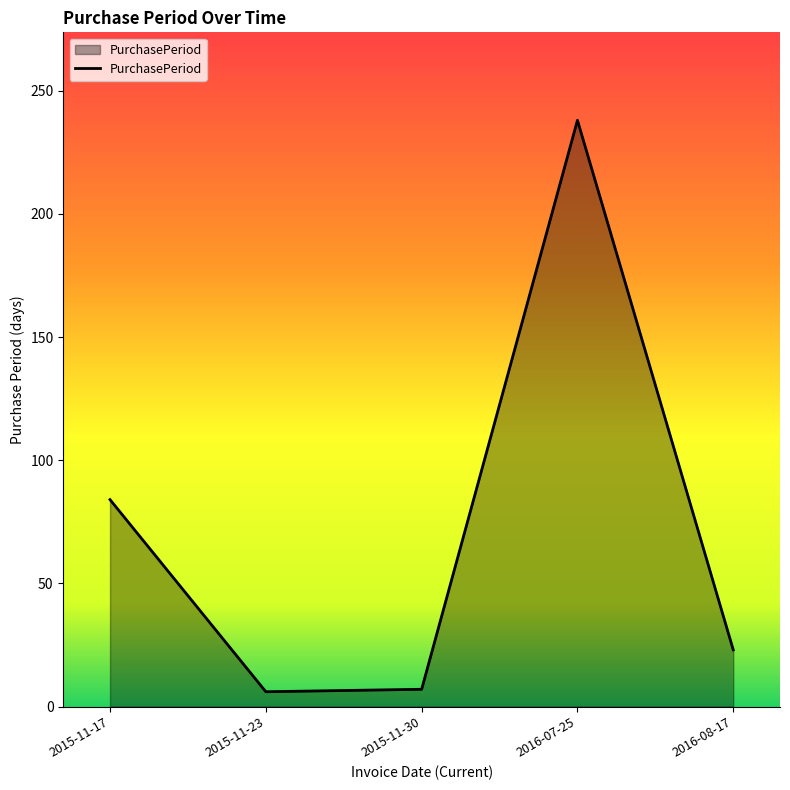

What is the difference between the values at 2016-08-17 and 2015-11-23?

17